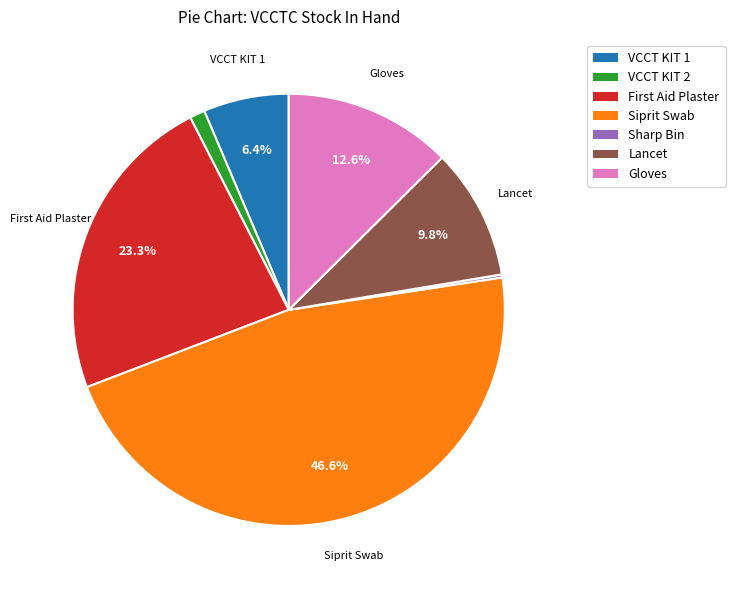

Which slice is the largest?

Siprit Swab